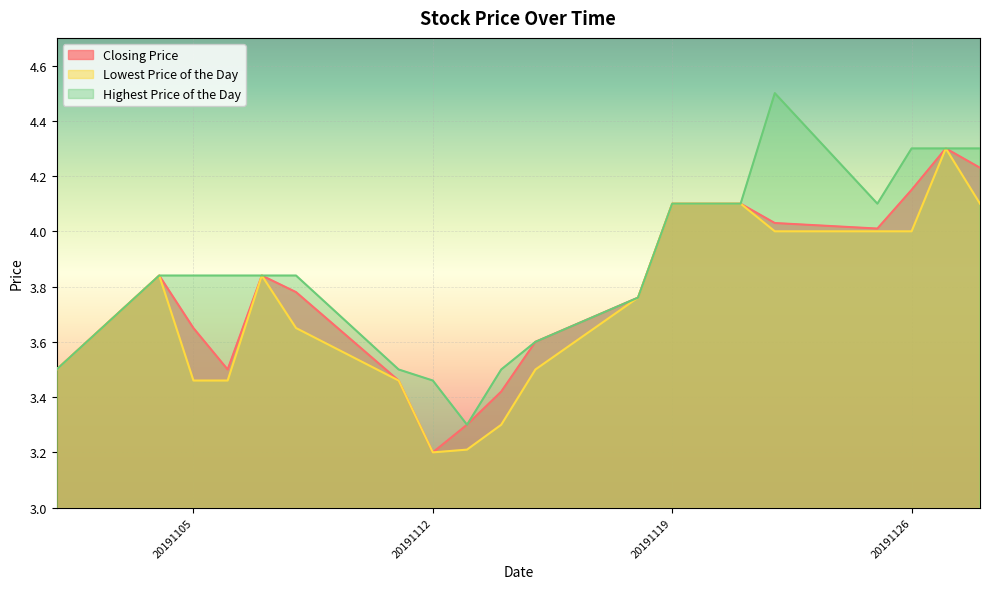

What is the total value across all series at 20191122?

12.5